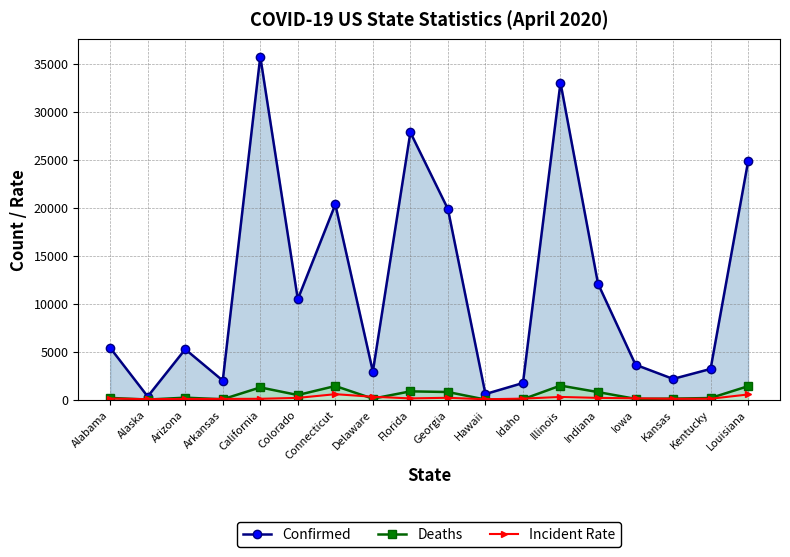

What is the value of the Confirmed point at the 15th from the left?

3641.0